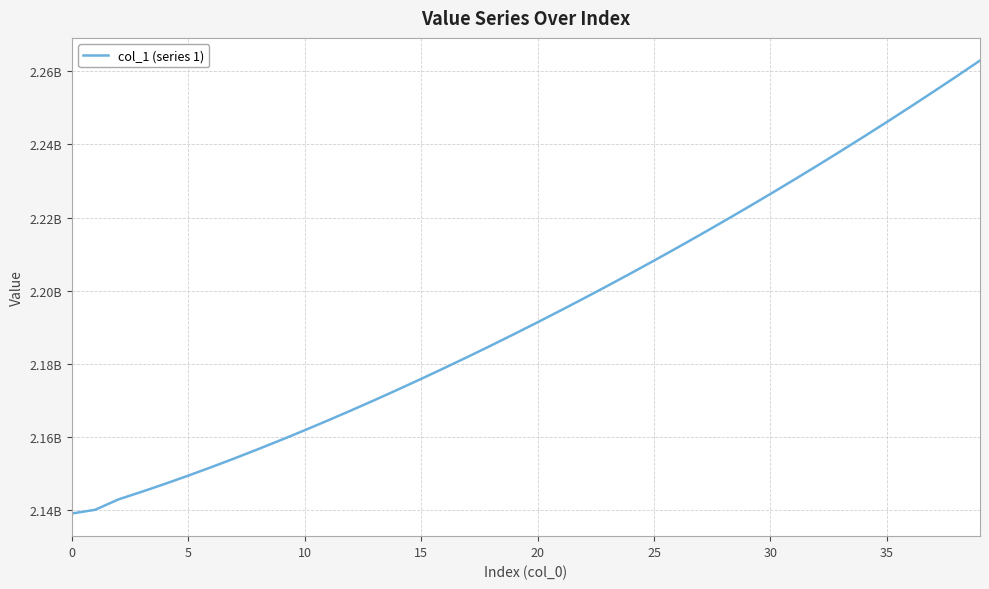

Does the chart have visible grid lines?

Yes